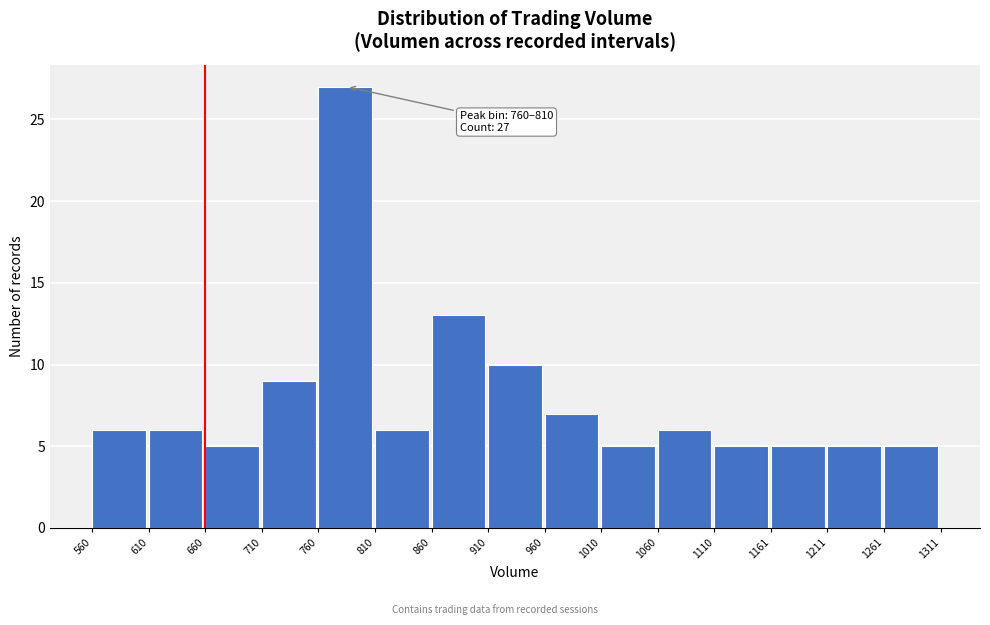

Over which range of the x-axis is the bar tallest?

760 to 810